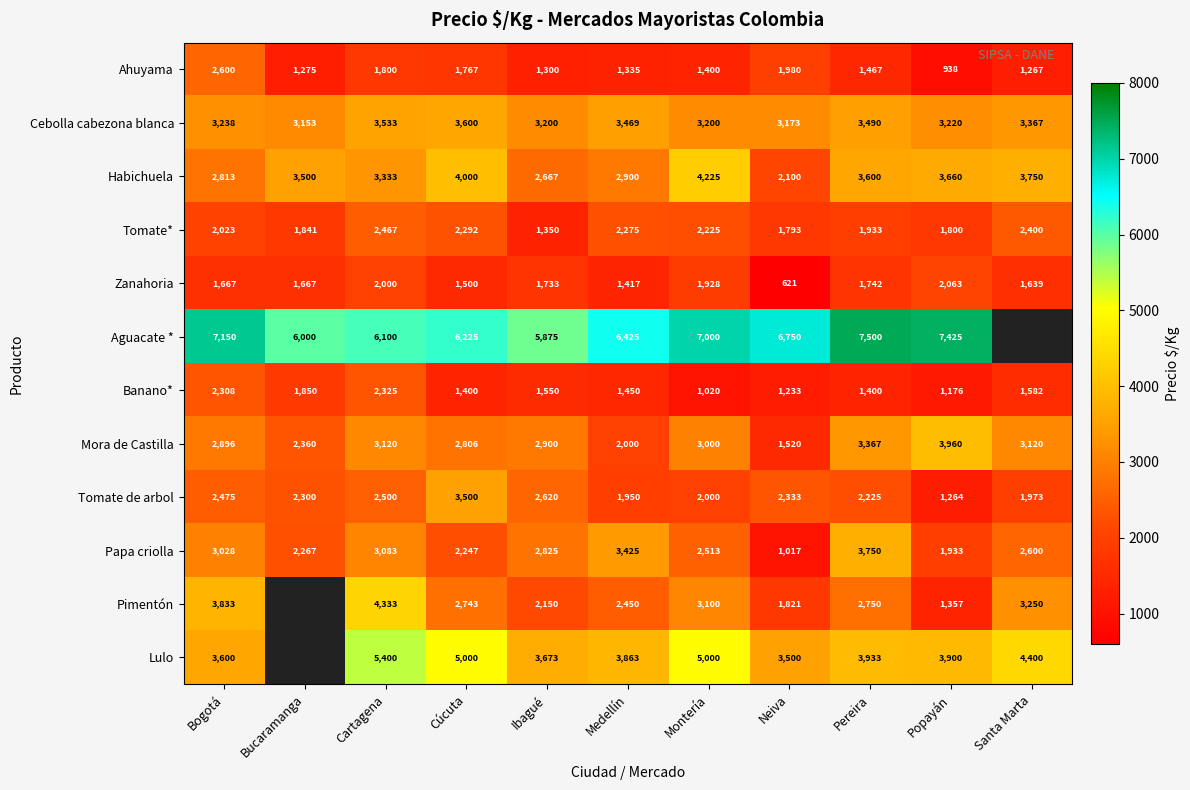

What is the average value of the Mora de Castilla series?

2823